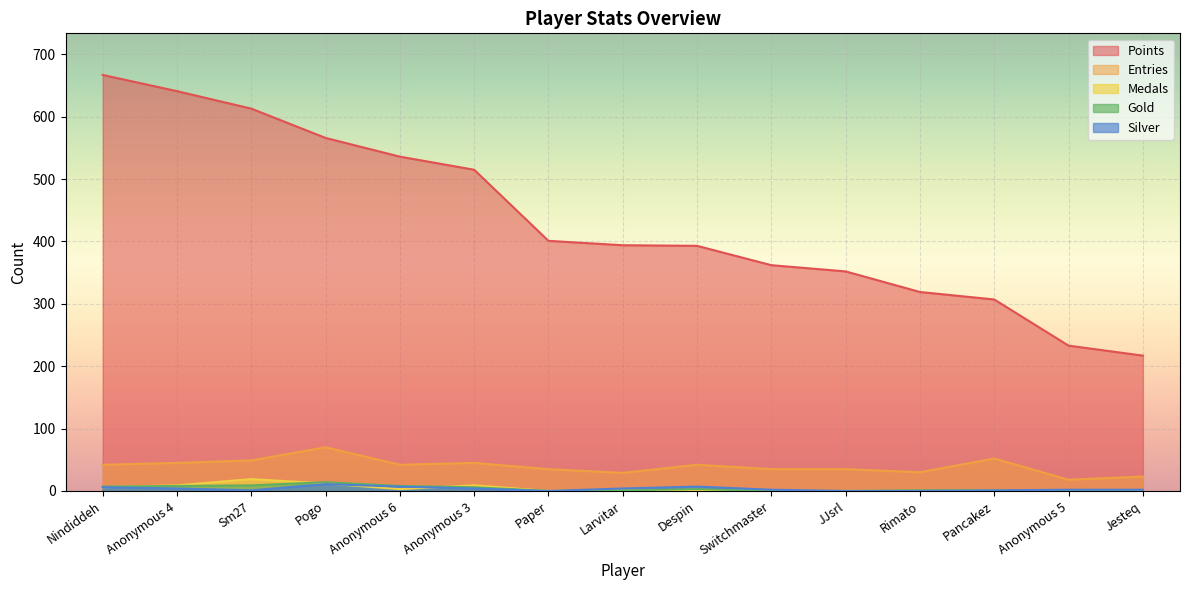

The Entries series shows 2 at Mevius0229. True or false?

False